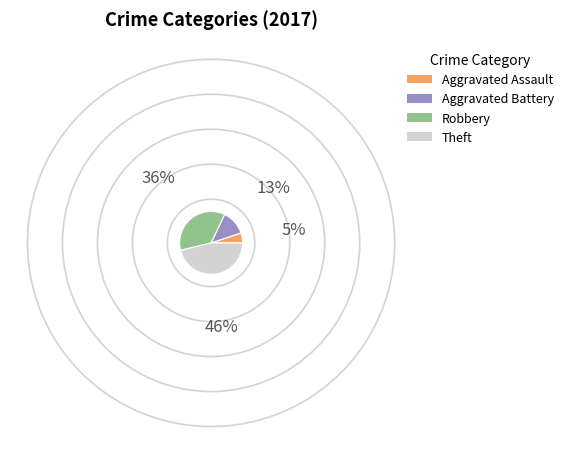

What is the smallest slice in the pie chart?

Aggravated Assault